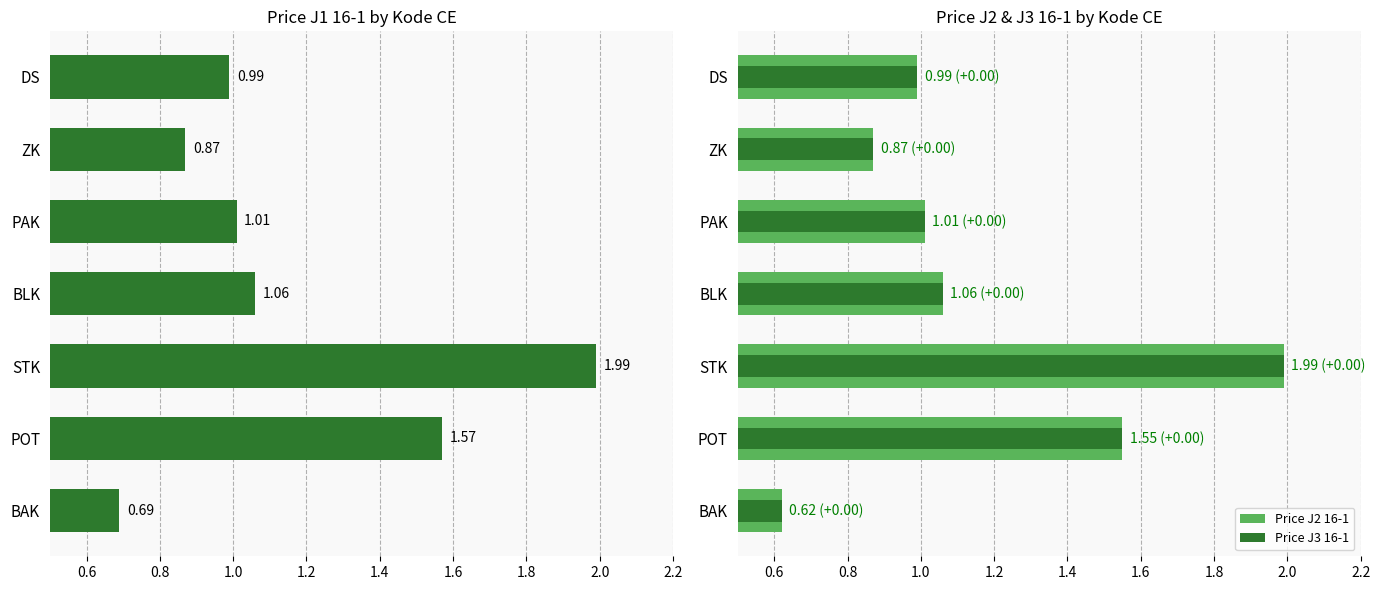

Reading left to right, what are all the values shown in this chart?

Price J1 16-1: 0.7	1.6	2.0	1.1	1.0	0.9	1.0
Price J2 16-1: 0.6	1.6	2.0	1.1	1.0	0.9	1.0
Price J3 16-1: 0.6	1.6	2.0	1.1	1.0	0.9	1.0